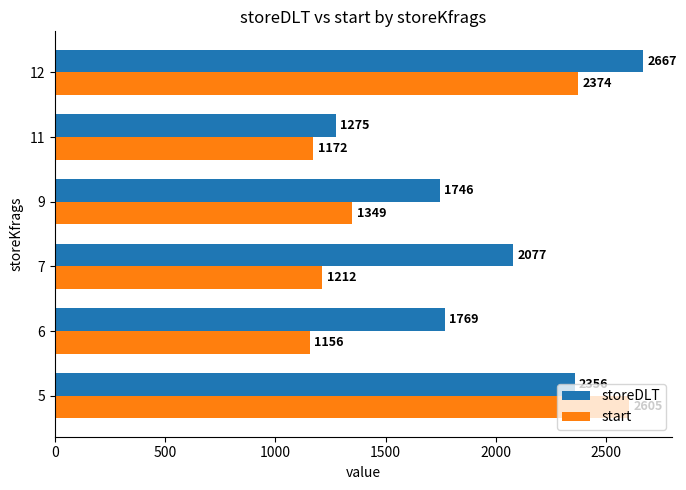

List the series in order of their overall mean, lowest first.

start, storeDLT